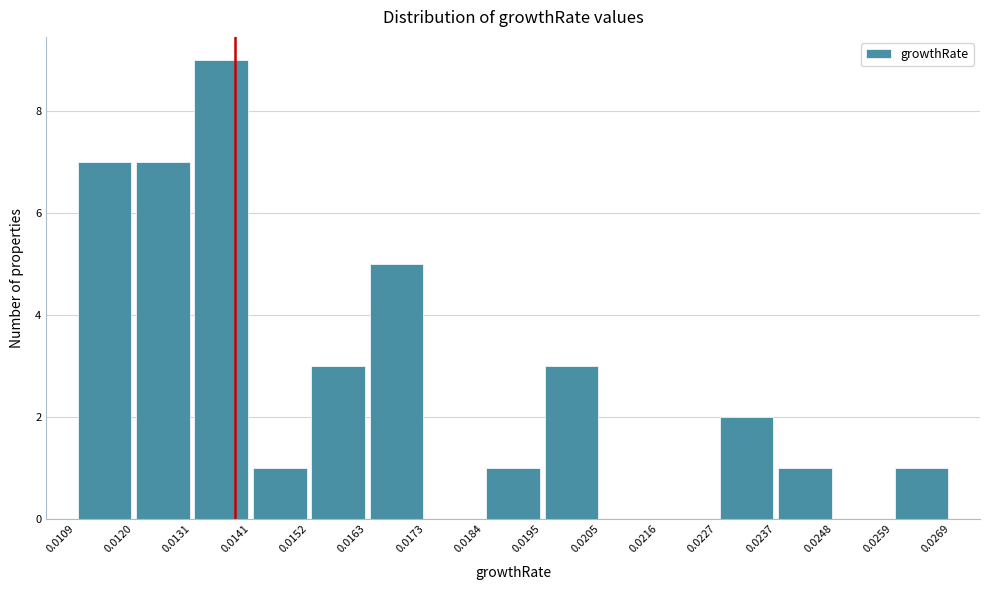

How tall is the bar that spans 0.0152 to 0.0163 on the x-axis? The values are not printed on the chart, so give them approximately, as read against the axis.

3